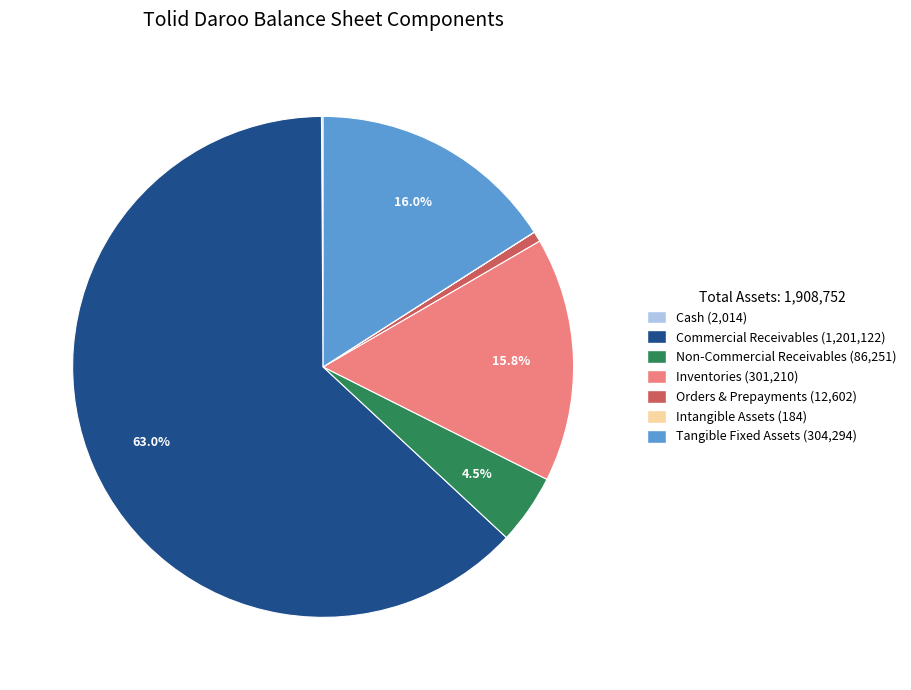

Is there any slice that represents more than half of the pie?

Yes